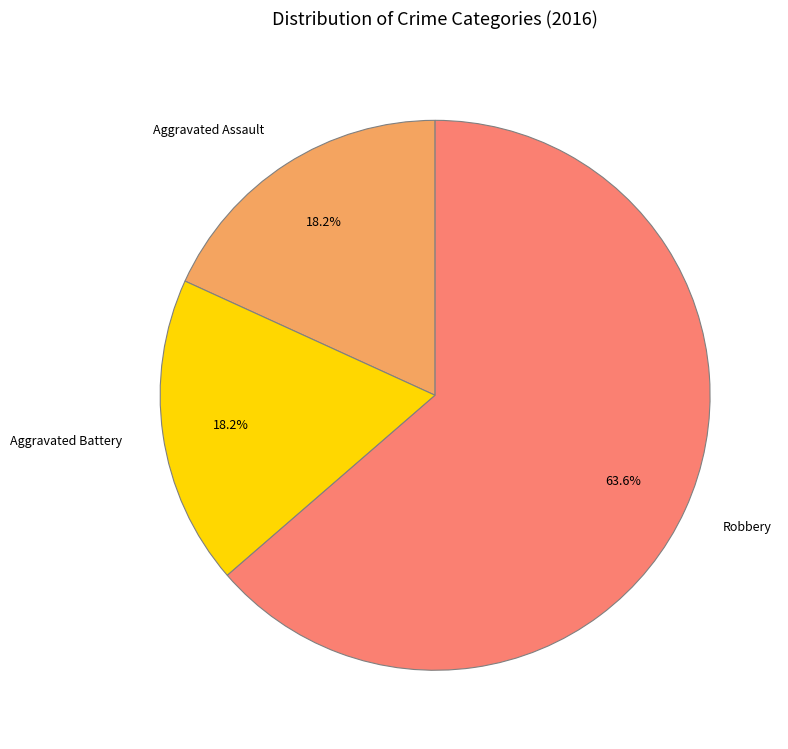

Is there a majority slice in this chart?

Yes